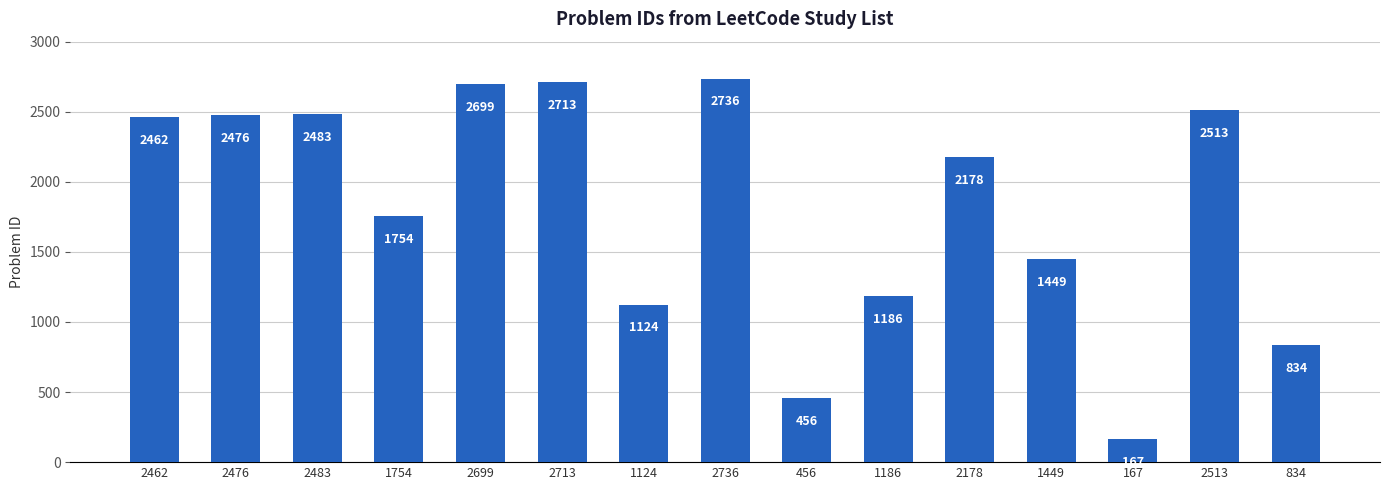

What is the value of the 6th bar from the left?

2713